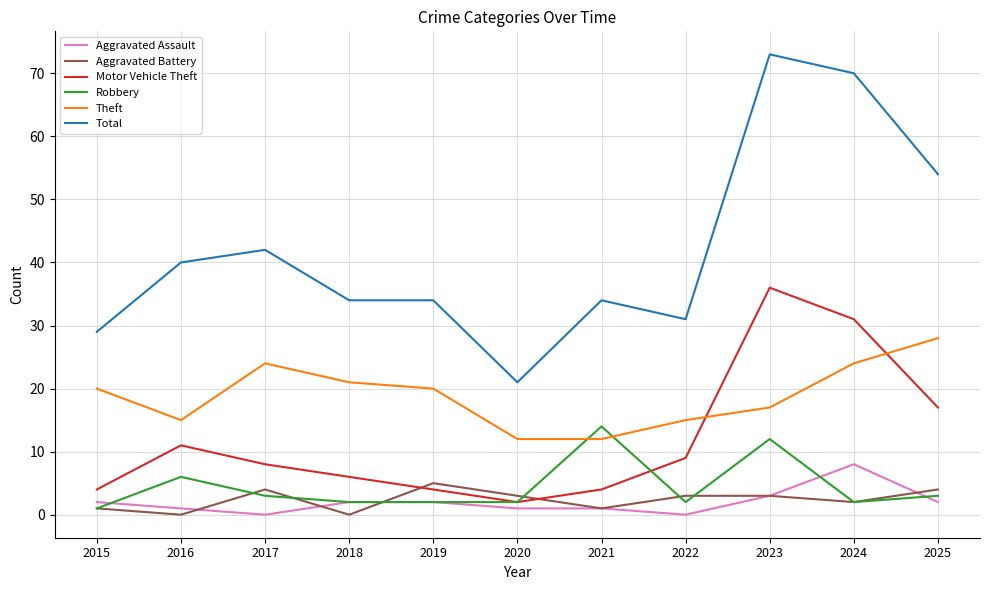

The value of Aggravated Assault at 2024 is 3. True or false?

False